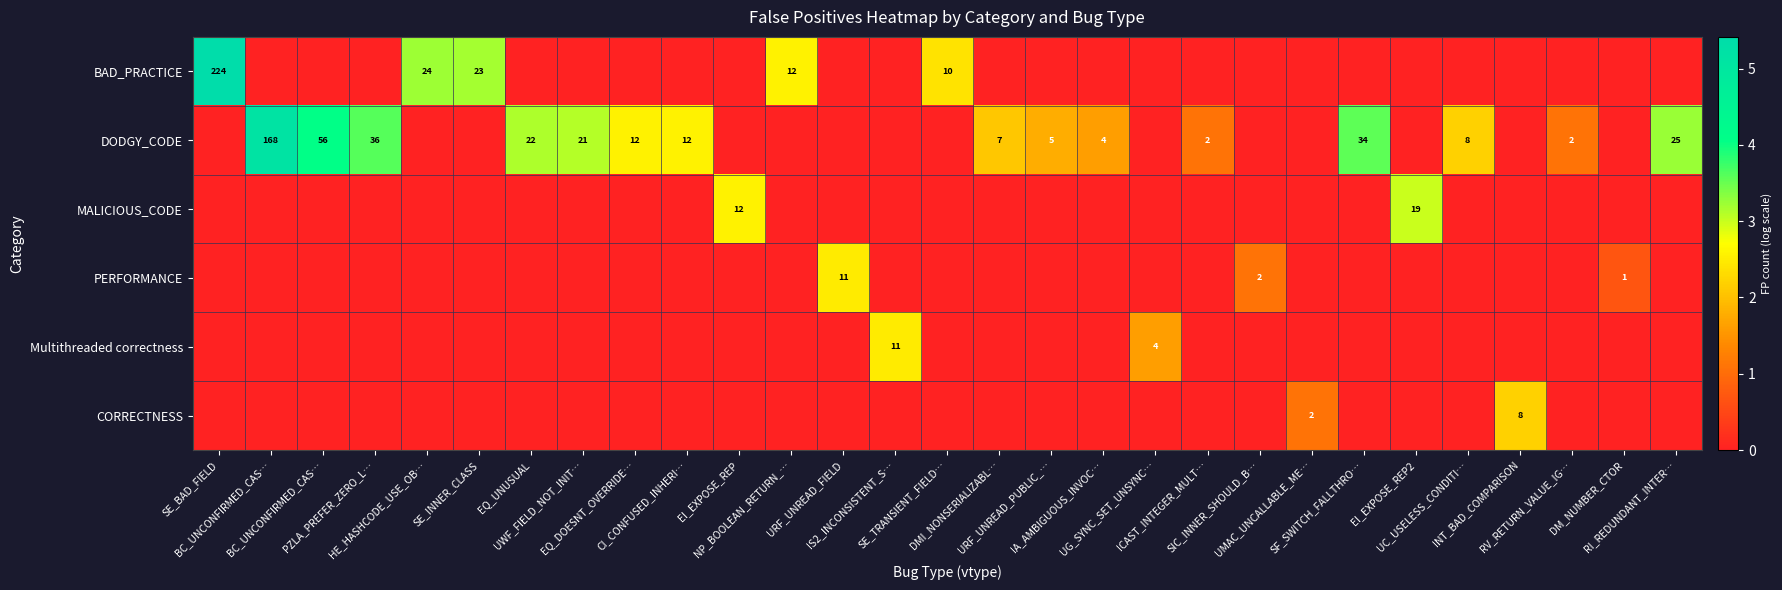

Count the BAD_PRACTICE values in the range 0 to 1.

24